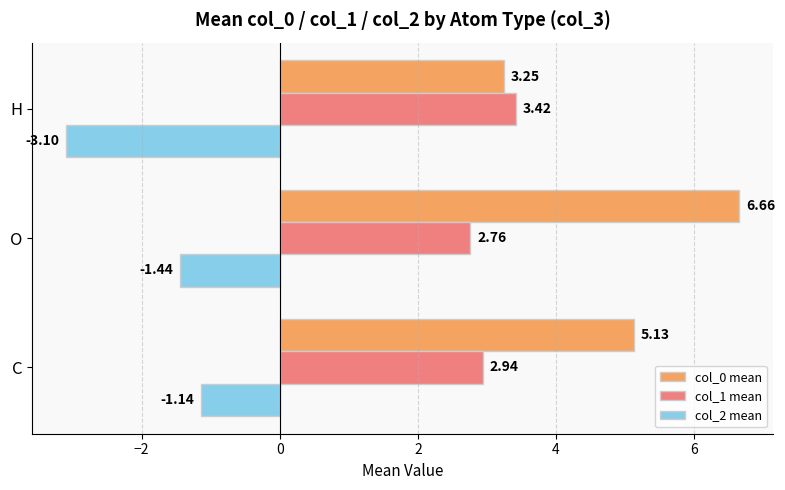

Which series has the largest range (max minus min)?

col_0 mean